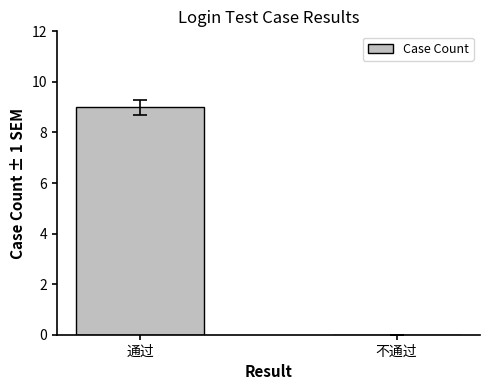

Which label corresponds to the largest value in the chart?

通过